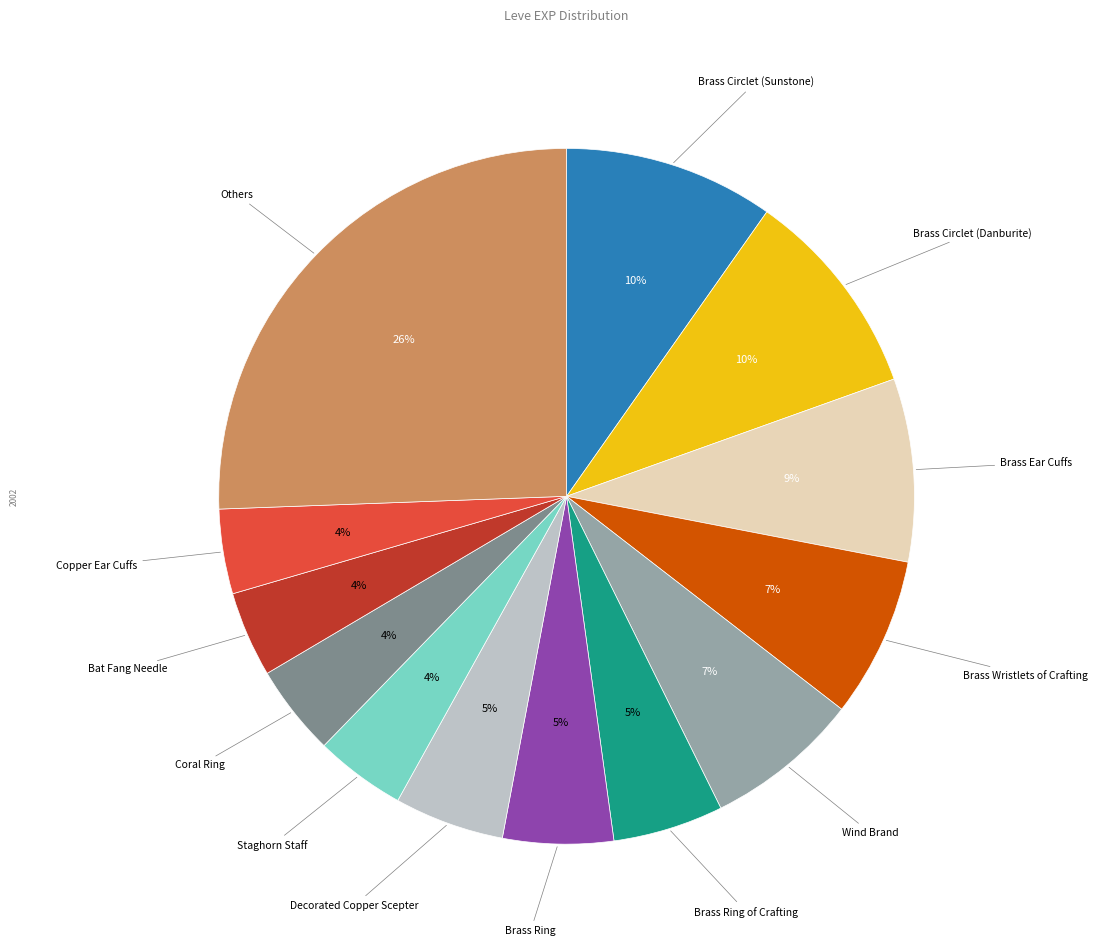

To the nearest percent, what is the difference between the largest and smallest slice percentages?

22%